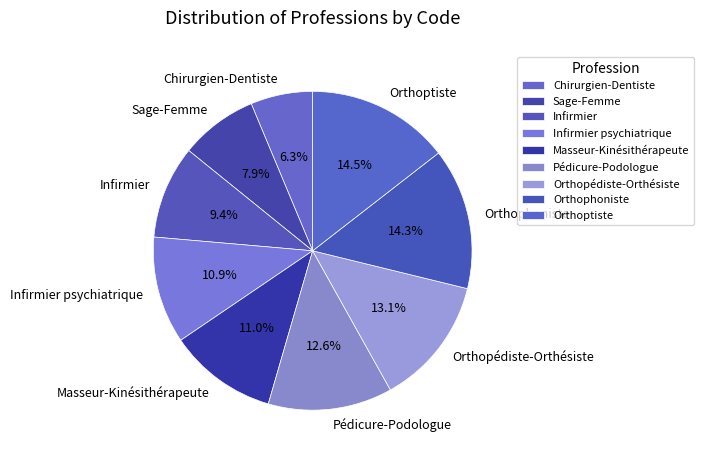

To the nearest percent, what percentage of the pie is Orthophoniste?

14%